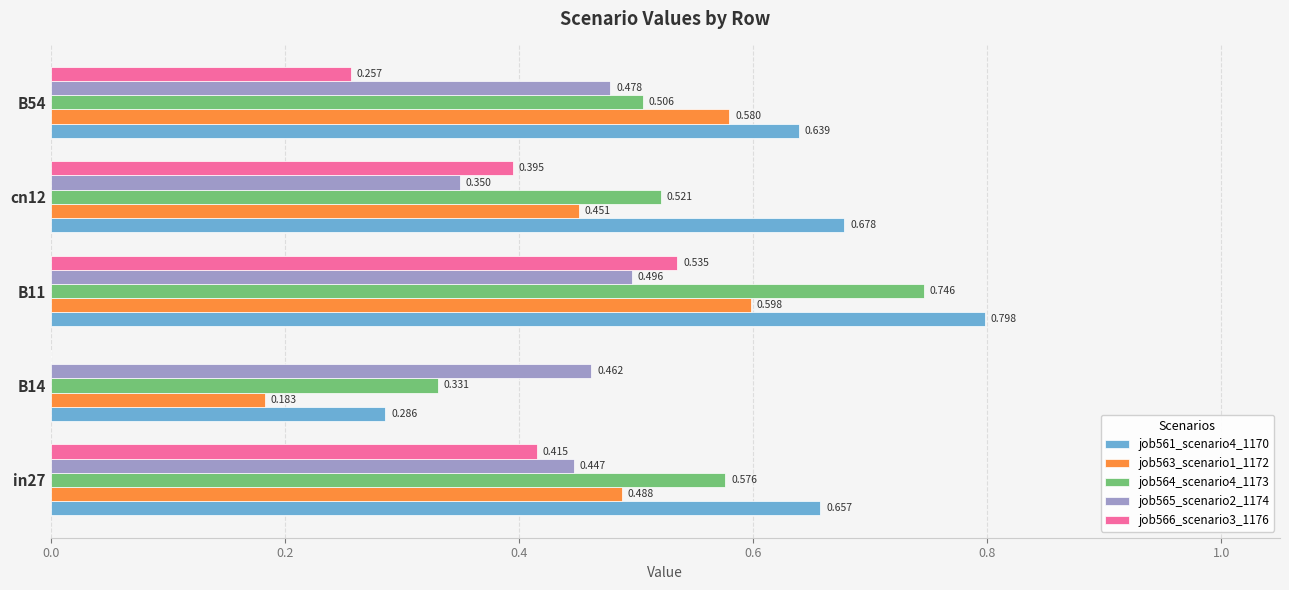

What are all the series names shown in the legend?

job561_scenario4_1170, job563_scenario1_1172, job564_scenario4_1173, job565_scenario2_1174, job566_scenario3_1176